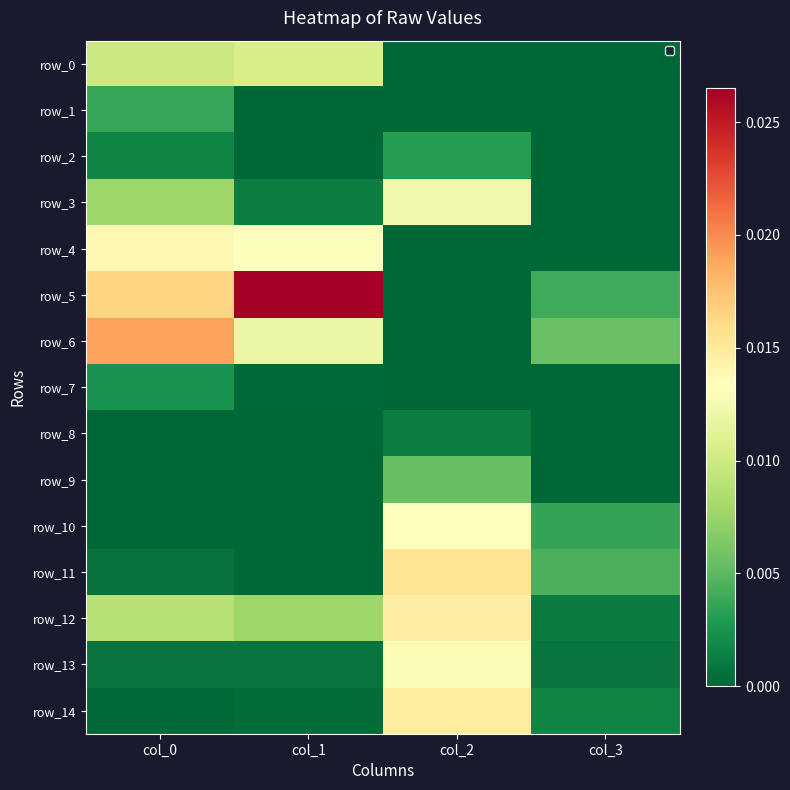

Which series has the largest total across all categories?

row_5